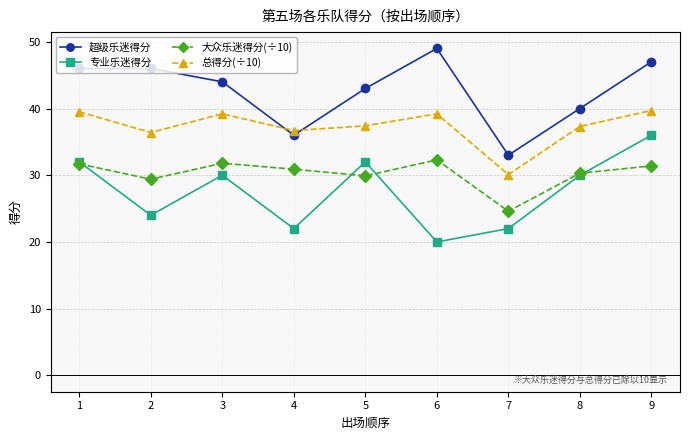

In 超级乐迷得分, how many points are lower than both neighbors (excluding endpoints)?

2